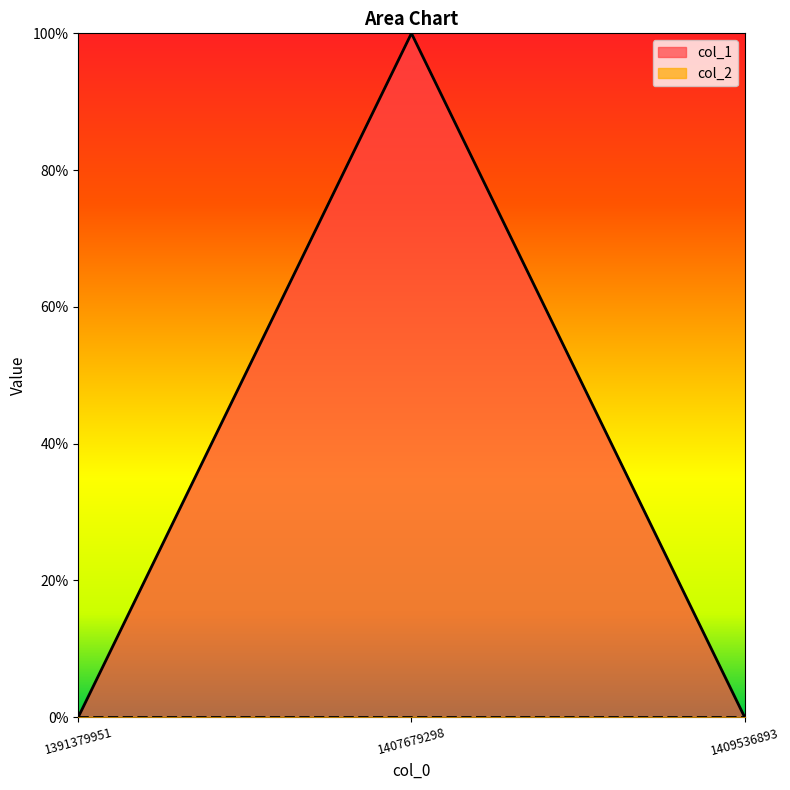

Reading left to right, transcribe all the data shown in this chart.

1391379951=0	1407679298=1	1409536893=0